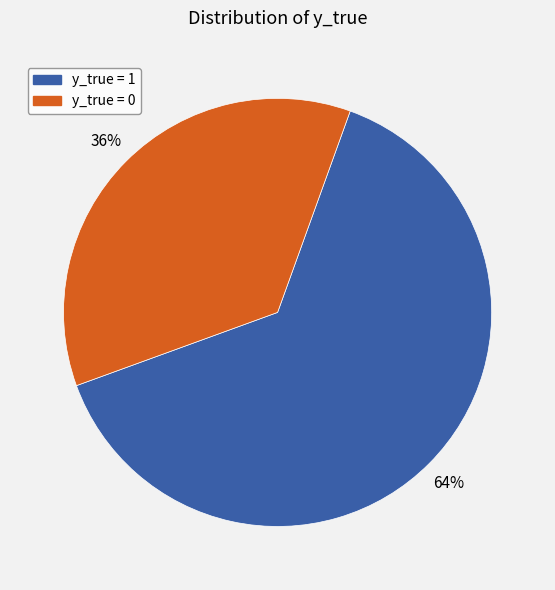

To the nearest percent, what percentage of the pie is y_true = 1?

64%